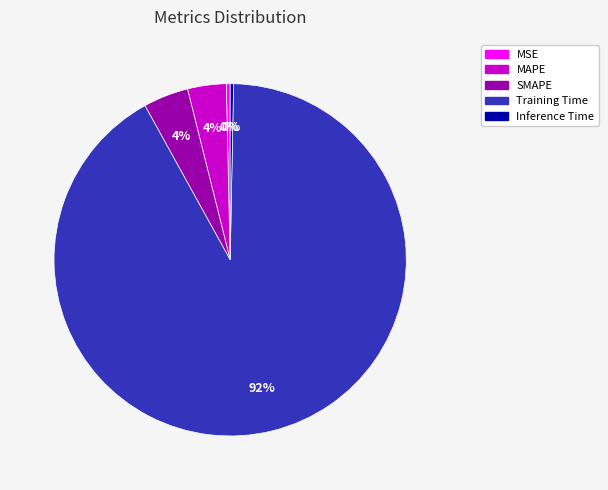

Do Inference Time and SMAPE together represent more than half of the pie?

No